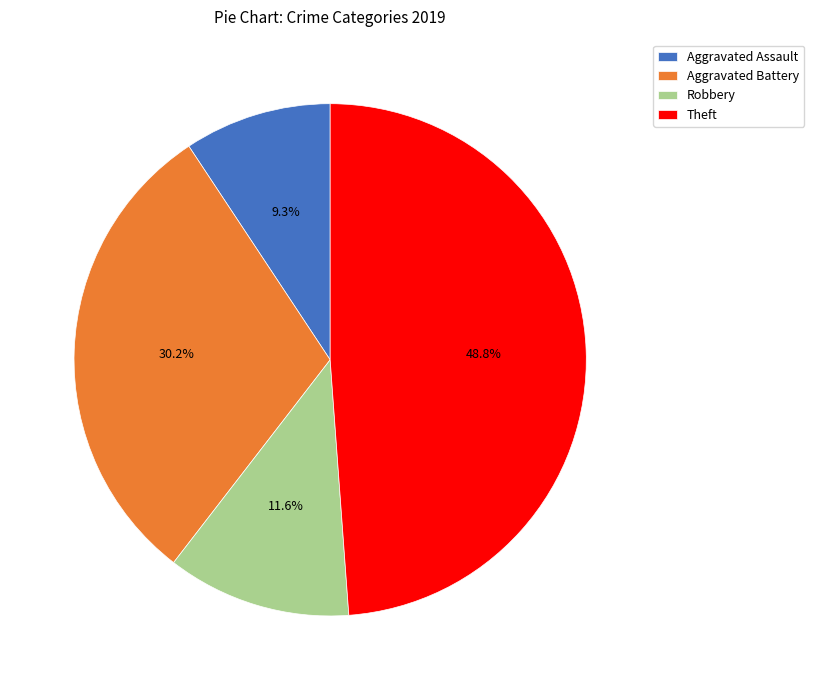

Rank the categories by value from lowest to highest.

Aggravated Assault, Robbery, Aggravated Battery, Theft